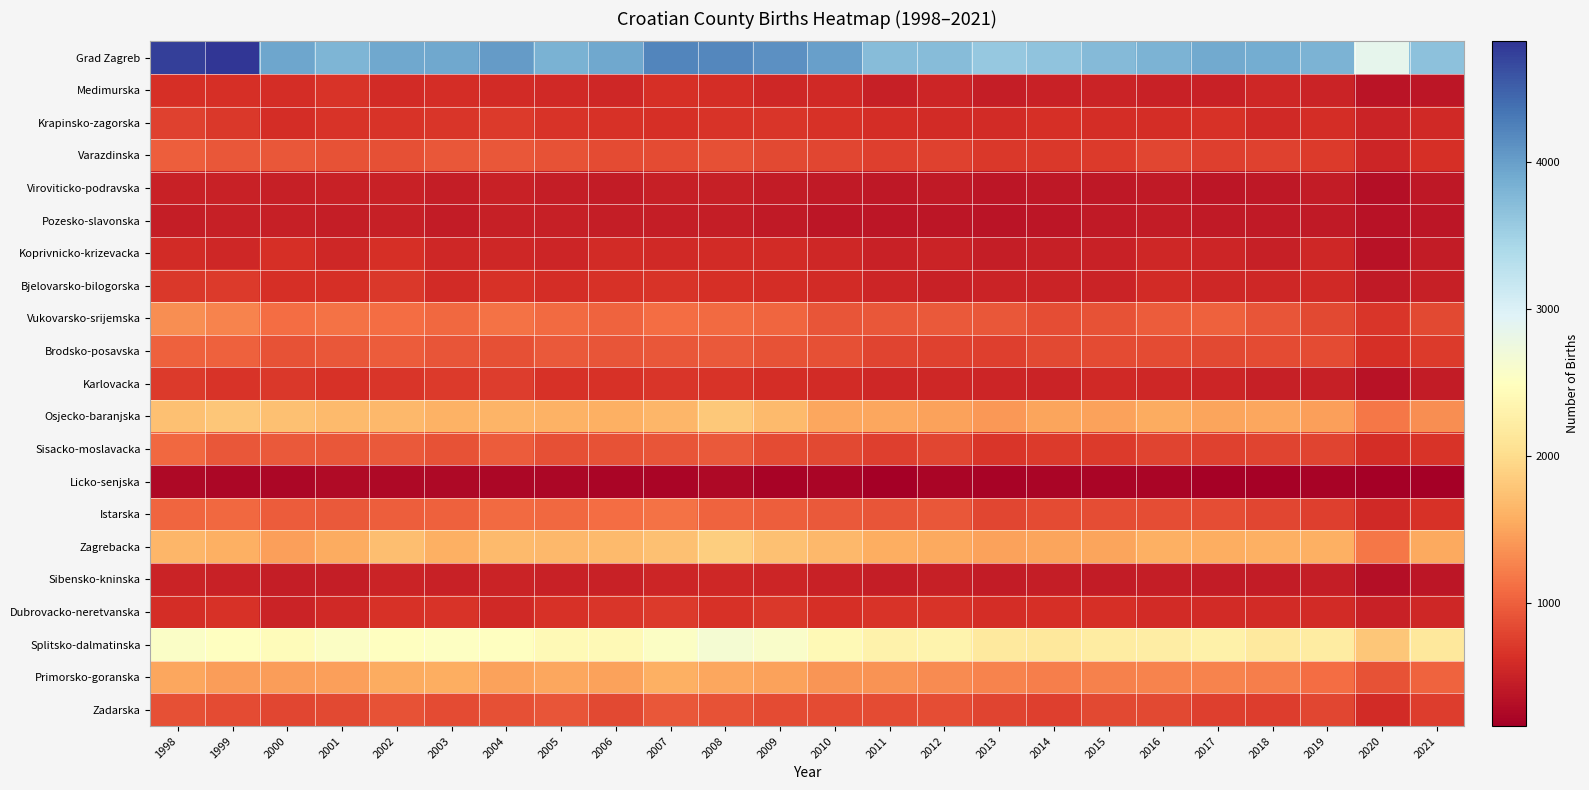

Reading left to right, transcribe all the data shown in this chart.

Grad Zagreb: 1998=4732	1999=4817	2000=3938	2001=3789	2002=3912	2003=3912	2004=4022	2005=3824	2006=3919	2007=4209	2008=4183	2009=4122	2010=3990	2011=3711	2012=3725	2013=3594	2014=3647	2015=3737	2016=3806	2017=3899	2018=3886	2019=3808	2020=2861	2021=3671
Medimurska: 1998=619	1999=620	2000=605	2001=656	2002=594	2003=613	2004=591	2005=566	2006=556	2007=621	2008=612	2009=556	2010=570	2011=483	2012=532	2013=462	2014=492	2015=510	2016=499	2017=507	2018=552	2019=518	2020=372	2021=382
Krapinsko-zagorska: 1998=770	1999=698	2000=607	2001=655	2002=658	2003=675	2004=711	2005=667	2006=646	2007=626	2008=669	2009=675	2010=647	2011=612	2012=592	2013=590	2014=617	2015=602	2016=615	2017=643	2018=564	2019=609	2020=513	2021=565
Varazdinska: 1998=981	1999=938	2000=927	2001=894	2002=883	2003=927	2004=931	2005=902	2006=849	2007=846	2008=877	2009=818	2010=806	2011=756	2012=768	2013=706	2014=695	2015=712	2016=800	2017=745	2018=776	2019=724	2020=542	2021=632
Viroviticko-podravska: 1998=507	1999=506	2000=480	2001=496	2002=505	2003=461	2004=491	2005=453	2006=435	2007=477	2008=483	2009=440	2010=429	2011=402	2012=429	2013=394	2014=411	2015=412	2016=434	2017=386	2018=407	2019=448	2020=324	2021=408
Pozesko-slavonska: 1998=470	1999=472	2000=478	2001=456	2002=475	2003=437	2004=474	2005=478	2006=459	2007=461	2008=470	2009=427	2010=390	2011=396	2012=396	2013=368	2014=396	2015=419	2016=447	2017=429	2018=417	2019=421	2020=362	2021=384
Koprivnicko-krizevacka: 1998=584	1999=562	2000=631	2001=546	2002=628	2003=548	2004=554	2005=541	2006=596	2007=570	2008=588	2009=595	2010=558	2011=495	2012=521	2013=453	2014=486	2015=502	2016=549	2017=528	2018=482	2019=550	2020=362	2021=442
Bjelovarsko-bilogorska: 1998=704	1999=720	2000=618	2001=629	2002=705	2003=597	2004=641	2005=615	2006=639	2007=654	2008=632	2009=608	2010=581	2011=534	2012=501	2013=523	2014=519	2015=523	2016=589	2017=554	2018=546	2019=580	2020=432	2021=479
Vukovarsko-srijemska: 1998=1336	1999=1258	2000=1102	2001=1137	2002=1105	2003=1068	2004=1127	2005=1073	2006=1031	2007=1107	2008=1075	2009=1039	2010=925	2011=926	2012=949	2013=939	2014=869	2015=906	2016=970	2017=1004	2018=908	2019=817	2020=680	2021=831
Brodsko-posavska: 1998=1003	1999=1004	2000=894	2001=940	2002=974	2003=915	2004=885	2005=945	2006=923	2007=940	2008=956	2009=901	2010=878	2011=793	2012=770	2013=749	2014=831	2015=836	2016=838	2017=825	2018=850	2019=837	2020=619	2021=723
Karlovacka: 1998=709	1999=654	2000=690	2001=637	2002=676	2003=718	2004=726	2005=646	2006=652	2007=681	2008=658	2009=614	2010=596	2011=558	2012=551	2013=535	2014=517	2015=566	2016=555	2017=542	2018=489	2019=482	2020=353	2021=450
Osjecko-baranjska: 1998=1735	1999=1787	2000=1732	2001=1680	2002=1656	2003=1611	2004=1618	2005=1609	2006=1585	2007=1647	2008=1804	2009=1679	2010=1508	2011=1525	2012=1481	2013=1411	2014=1496	2015=1485	2016=1547	2017=1491	2018=1525	2019=1470	2020=1179	2021=1343
Sisacko-moslavacka: 1998=1062	1999=929	2000=950	2001=928	2002=953	2003=903	2004=969	2005=878	2006=902	2007=921	2008=949	2009=847	2010=818	2011=747	2012=803	2013=689	2014=725	2015=712	2016=786	2017=780	2018=794	2019=794	2020=600	2021=667
Licko-senjska: 1998=266	1999=249	2000=240	2001=273	2002=262	2003=256	2004=252	2005=246	2006=234	2007=221	2008=256	2009=200	2010=218	2011=176	2012=225	2013=201	2014=228	2015=223	2016=217	2017=191	2018=185	2019=209	2020=162	2021=178
Istarska: 1998=1042	1999=1059	2000=975	2001=958	2002=985	2003=1013	2004=1088	2005=1054	2006=1103	2007=1131	2008=1034	2009=991	2010=948	2011=912	2012=930	2013=804	2014=844	2015=855	2016=862	2017=870	2018=802	2019=752	2020=569	2021=646
Zagrebacka: 1998=1640	1999=1582	2000=1468	2001=1562	2002=1715	2003=1588	2004=1675	2005=1662	2006=1676	2007=1743	2008=1867	2009=1728	2010=1666	2011=1574	2012=1530	2013=1489	2014=1502	2015=1494	2016=1593	2017=1569	2018=1587	2019=1589	2020=1165	2021=1527
Sibensko-kninska: 1998=521	1999=495	2000=459	2001=461	2002=515	2003=495	2004=523	2005=492	2006=507	2007=537	2008=560	2009=535	2010=502	2011=457	2012=477	2013=447	2014=462	2015=447	2016=459	2017=451	2018=435	2019=460	2020=322	2021=397
Dubrovacko-neretvanska: 1998=611	1999=640	2000=523	2001=565	2002=644	2003=656	2004=568	2005=636	2006=676	2007=710	2008=648	2009=697	2010=632	2011=656	2012=664	2013=599	2014=628	2015=621	2016=585	2017=590	2018=592	2019=592	2020=492	2021=551
Splitsko-dalmatinska: 1998=2556	1999=2504	2000=2449	2001=2530	2002=2503	2003=2525	2004=2494	2005=2407	2006=2402	2007=2527	2008=2649	2009=2578	2010=2406	2011=2297	2012=2309	2013=2170	2014=2159	2015=2207	2016=2233	2017=2288	2018=2170	2019=2207	2020=1792	2021=2158
Primorsko-goranska: 1998=1519	1999=1439	2000=1441	2001=1464	2002=1560	2003=1573	2004=1479	2005=1521	2006=1473	2007=1585	2008=1510	2009=1488	2010=1387	2011=1365	2012=1309	2013=1261	2014=1218	2015=1237	2016=1255	2017=1271	2018=1217	2019=1093	2020=902	2021=1027
Zadarska: 1998=876	1999=845	2000=810	2001=820	2002=898	2003=846	2004=881	2005=923	2006=829	2007=926	2008=893	2009=844	2010=839	2011=836	2012=861	2013=785	2014=759	2015=828	2016=828	2017=747	2018=737	2019=801	2020=593	2021=742